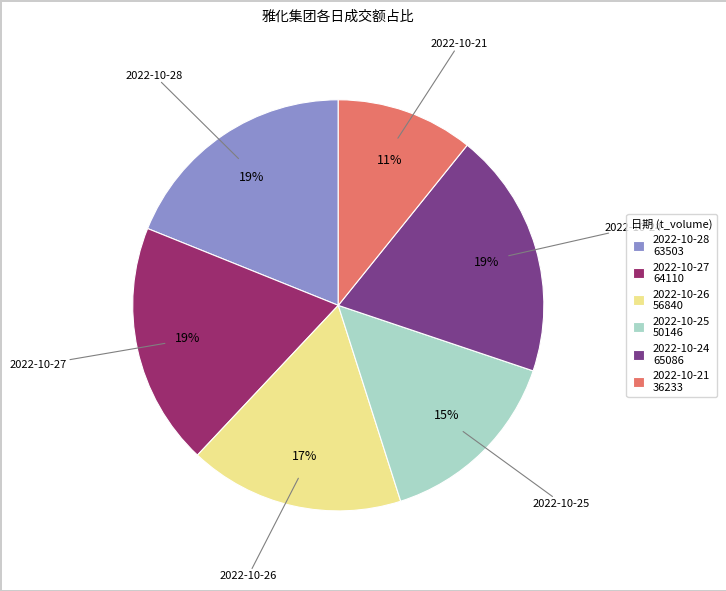

Do 2022-10-24 65086 and 2022-10-27 64110 together represent more than half of the pie?

No